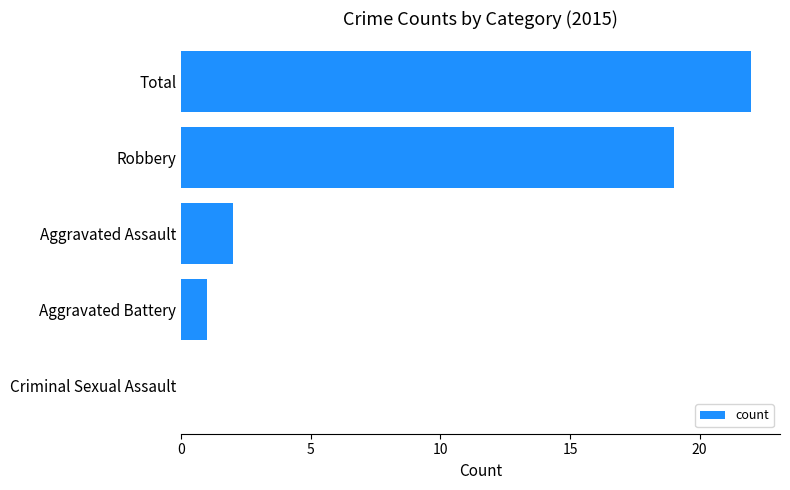

Reading bottom to top, list all the values displayed in this chart.

Criminal Sexual Assault=0	Aggravated Battery=1	Aggravated Assault=2	Robbery=19	Total=22